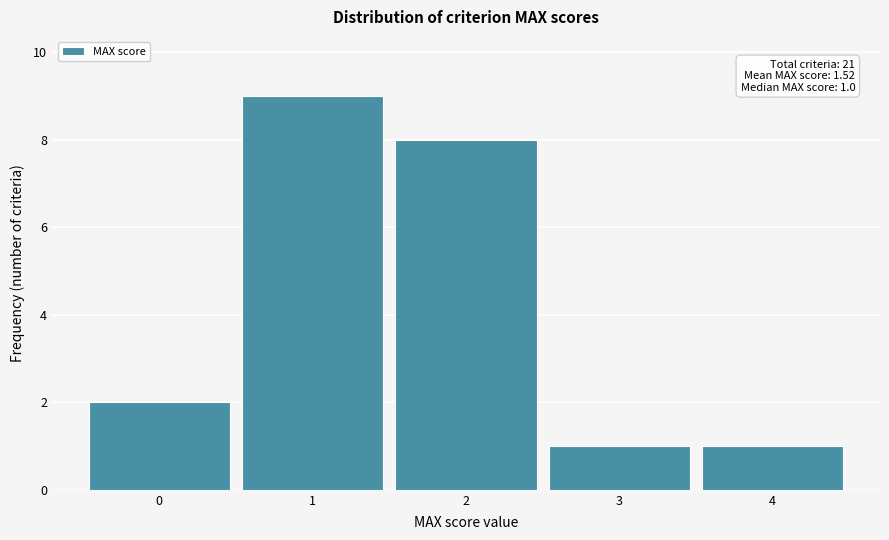

Which range on the x-axis has the tallest bar?

0.5 to 1.5